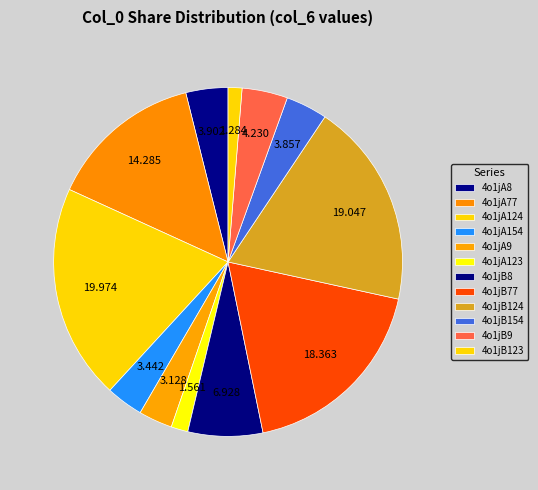

True or false: 4o1jB8 accounts for 14% of the total.

False